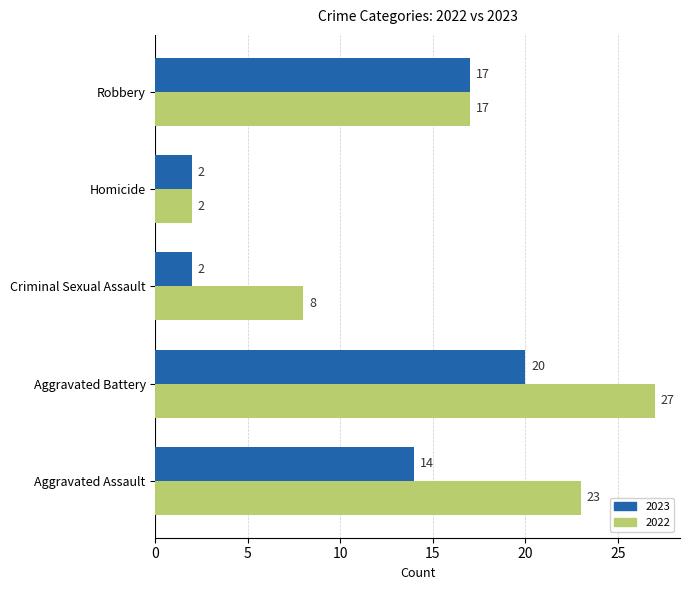

At which label does 2022 reach its peak?

Aggravated Battery